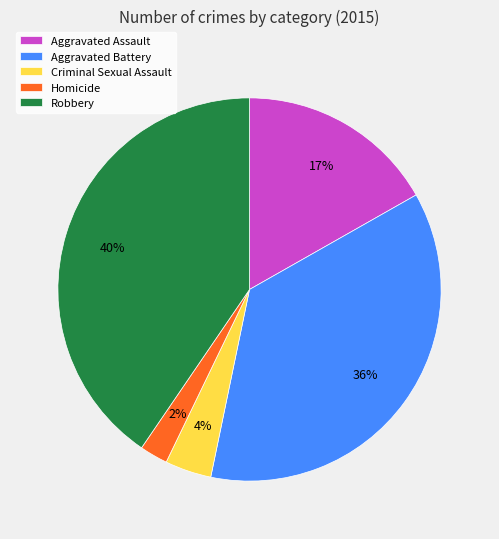

Do Aggravated Battery and Robbery together represent more than half of the pie?

Yes